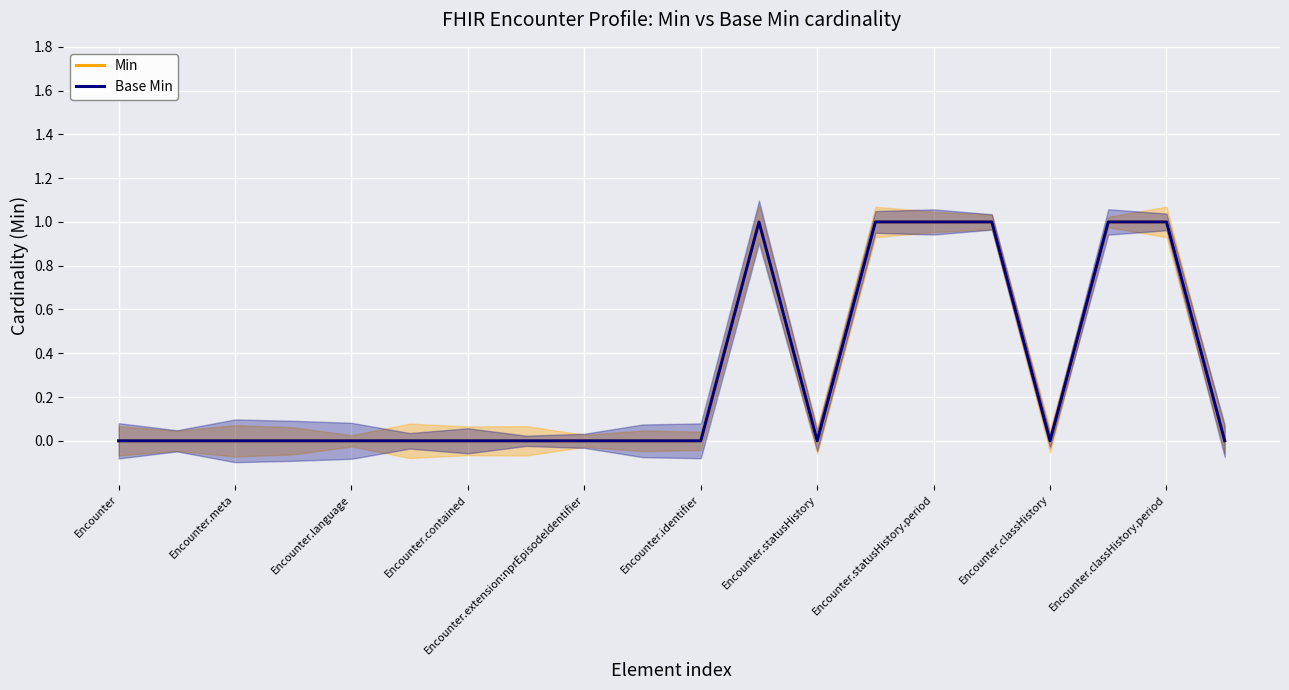

What is the difference between the maximum and minimum values in the Base Min series?

1